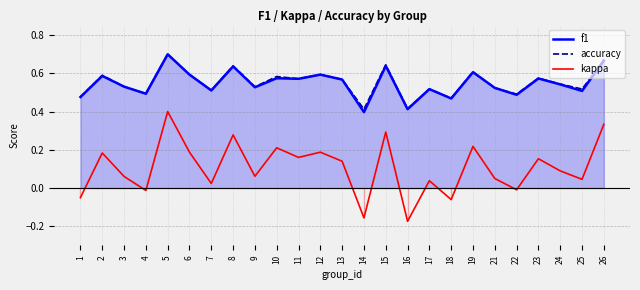

At how many categories does at least one series exceed 0?

25